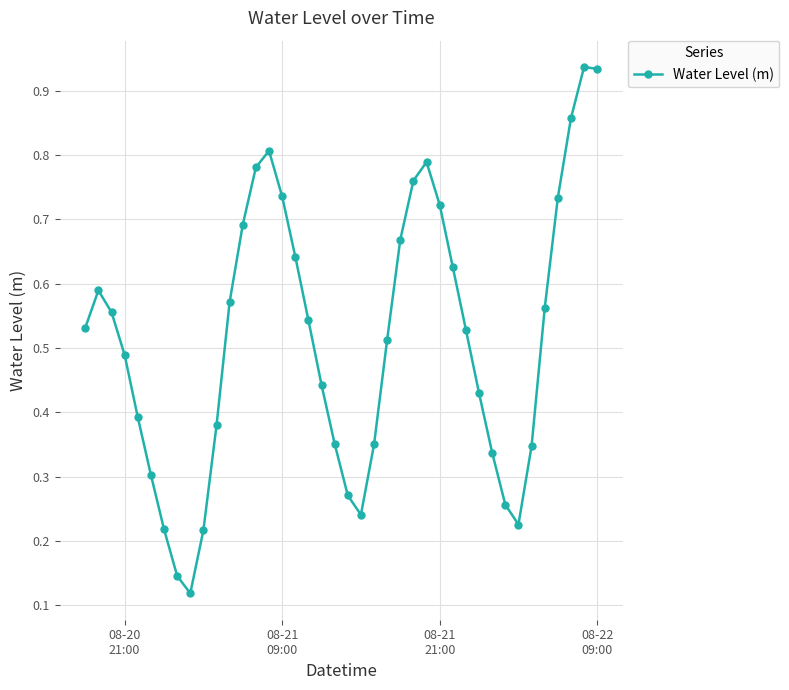

Is this an area chart (filled region under the line)?

No